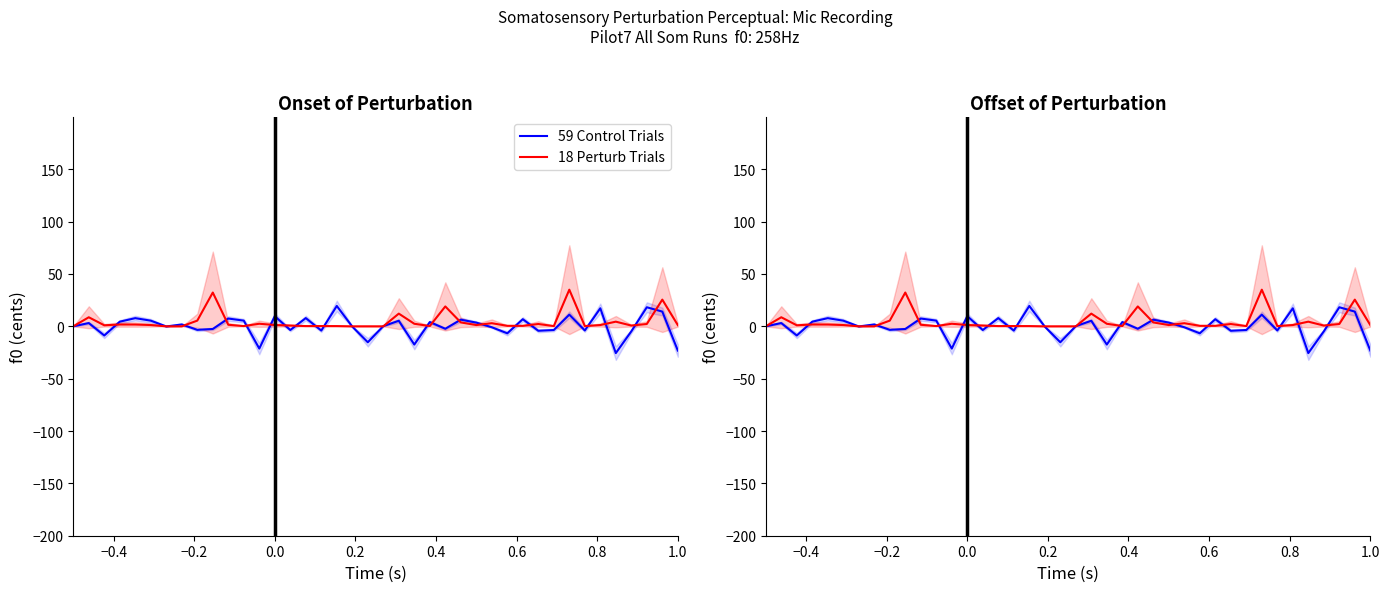

What is the sum of all 18 Perturb Trials values?

174.8